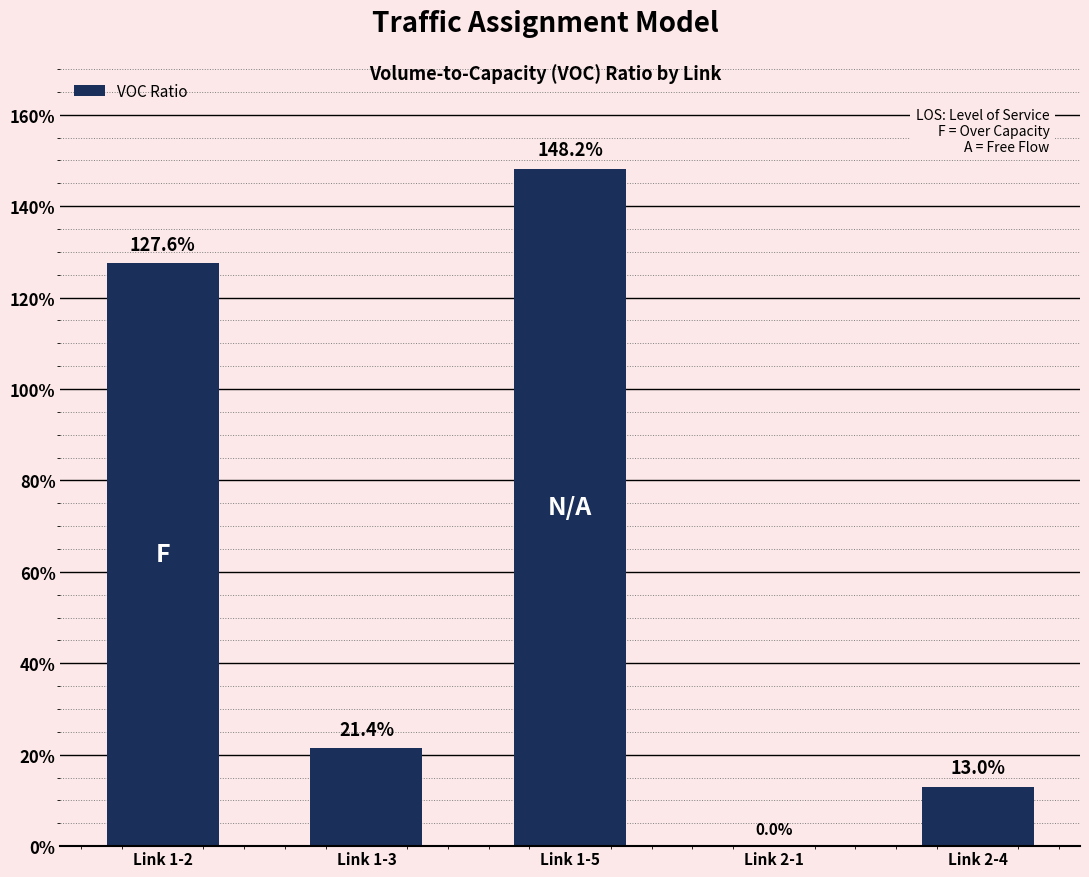

Reading right to left, list all the values displayed in this chart.

Link 2-4=0.1	Link 2-1=0.0	Link 1-5=1.5	Link 1-3=0.2	Link 1-2=1.3